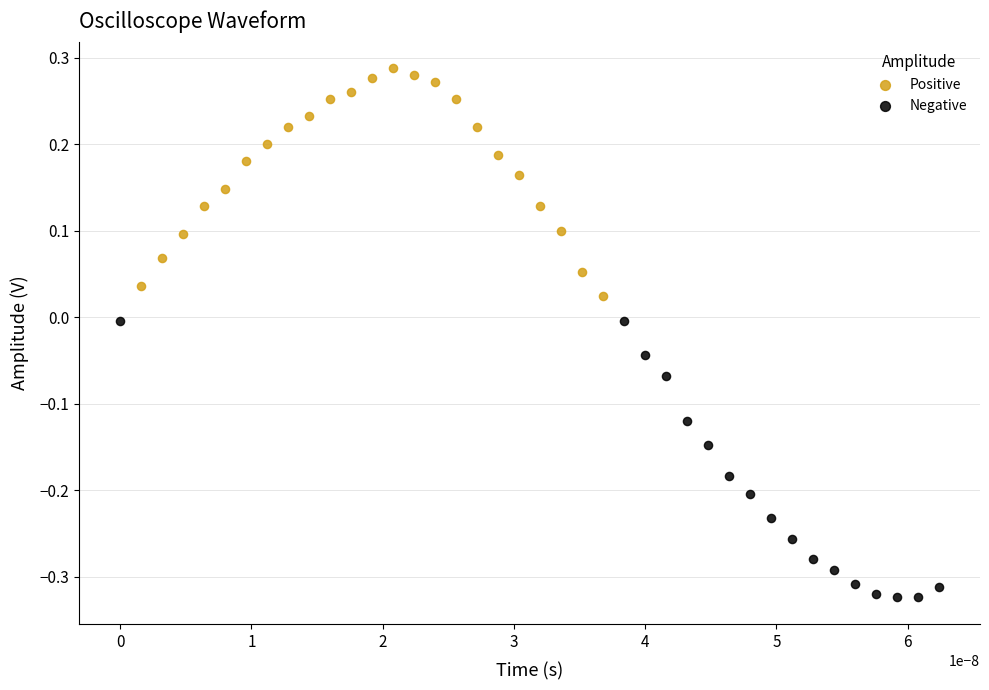

Which series reaches the minimum Y coordinate?

Negative